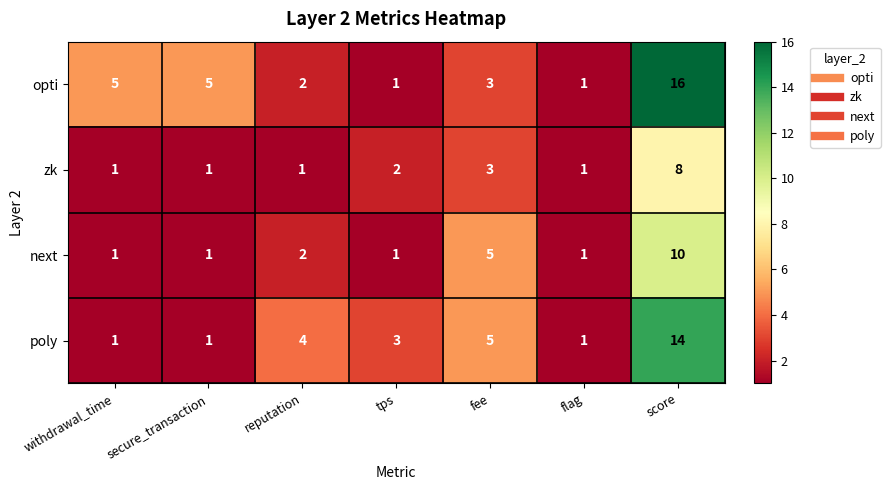

How many series are shown in this chart?

4